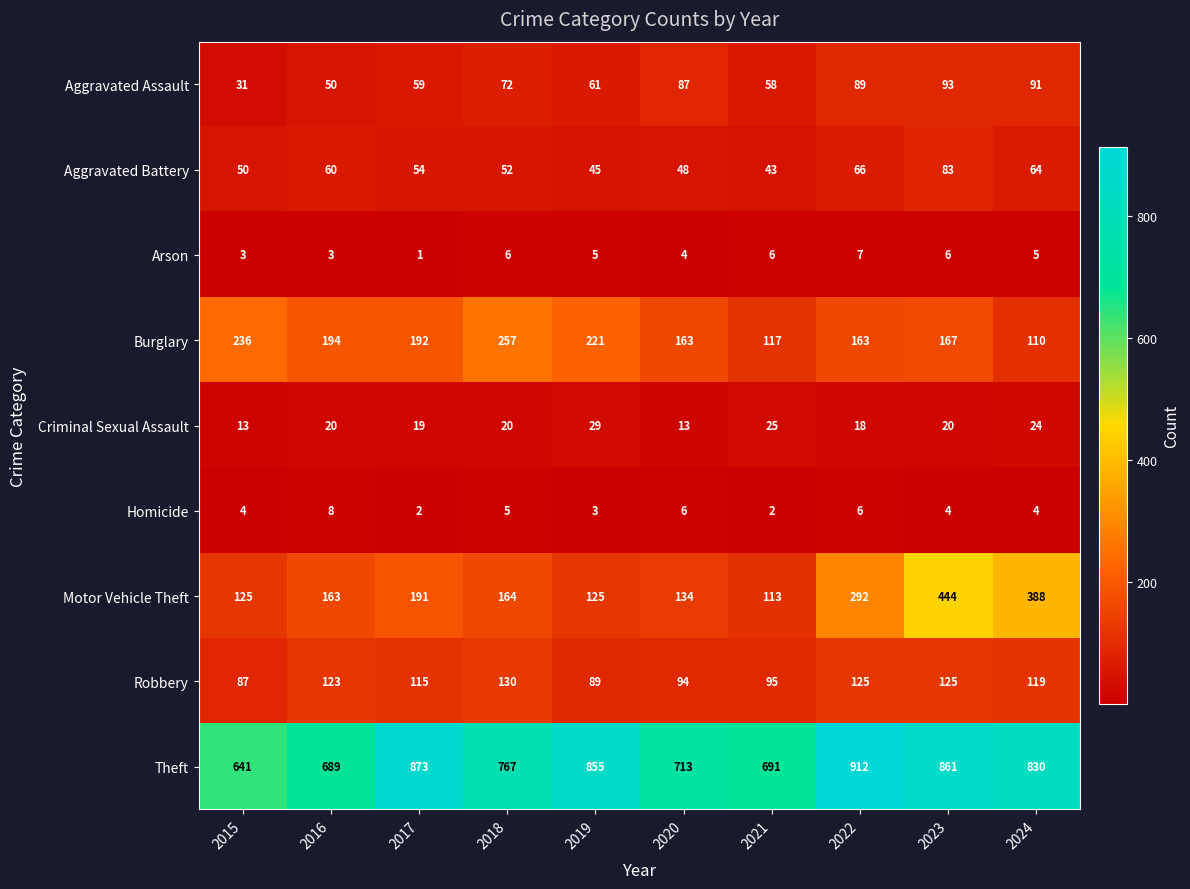

The value of Burglary at 2017 is 192. True or false?

True